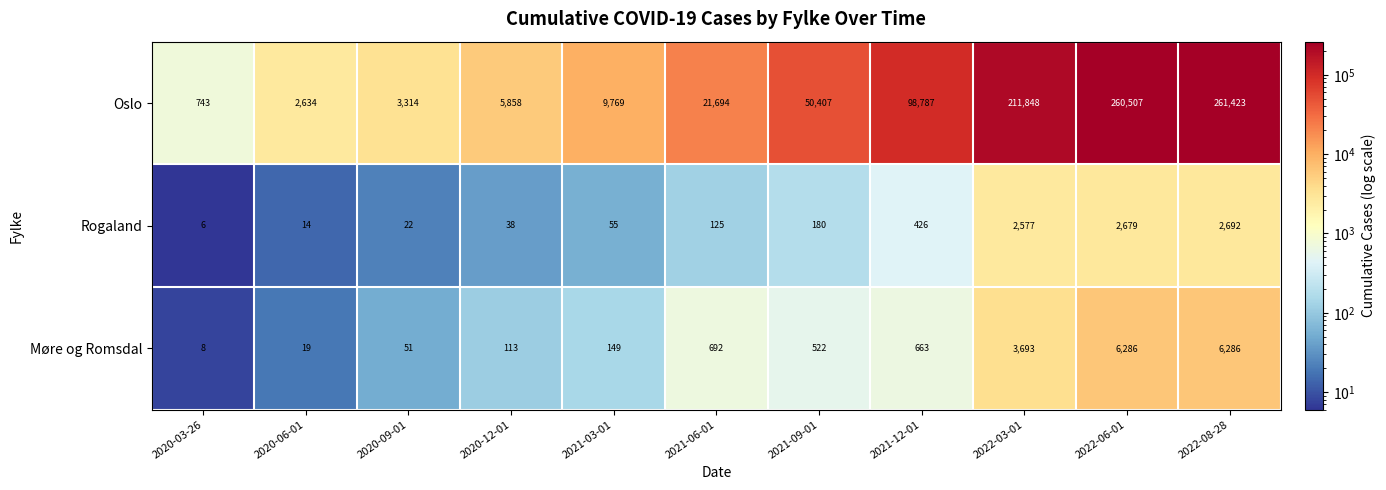

The Rogaland series shows 682 at 2022-06-01. True or false?

False